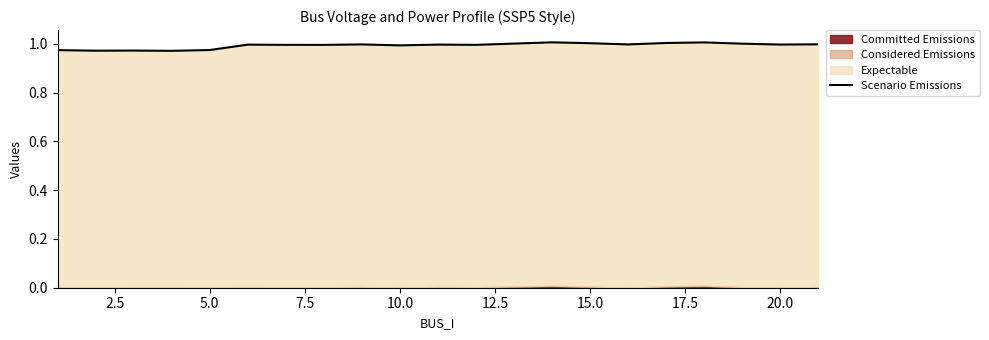

What is the average value?

1.0